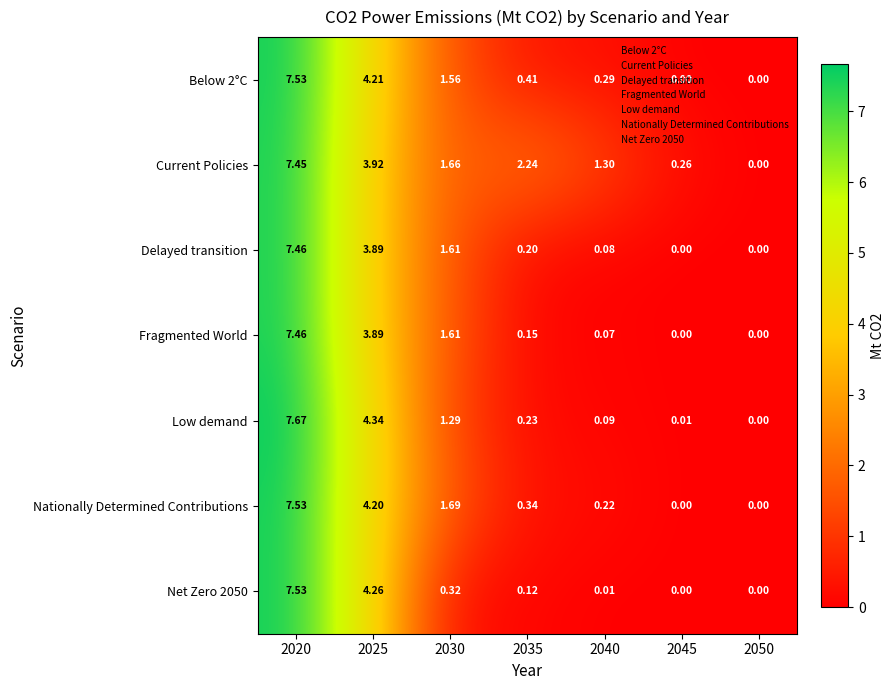

Is the value of Below 2°C at 2020 greater than the value of Nationally Determined Contributions at 2030?

Yes